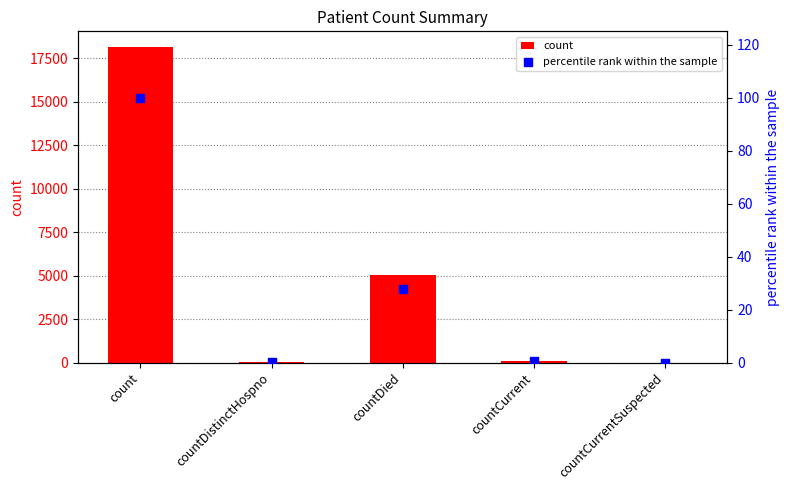

Which series reaches the maximum Y coordinate?

count